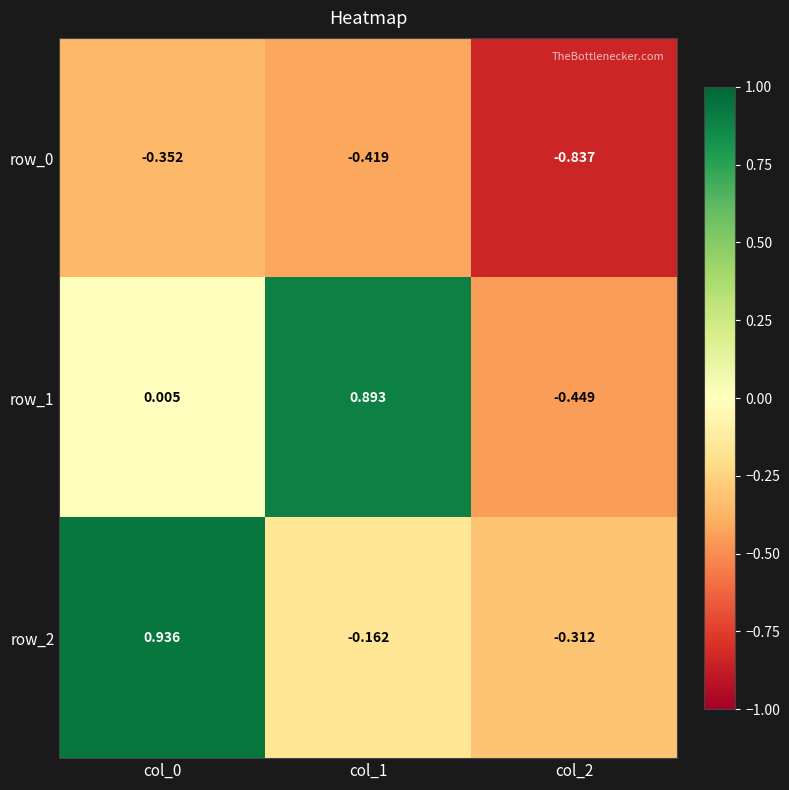

At which label does row_1 reach its minimum?

col_2